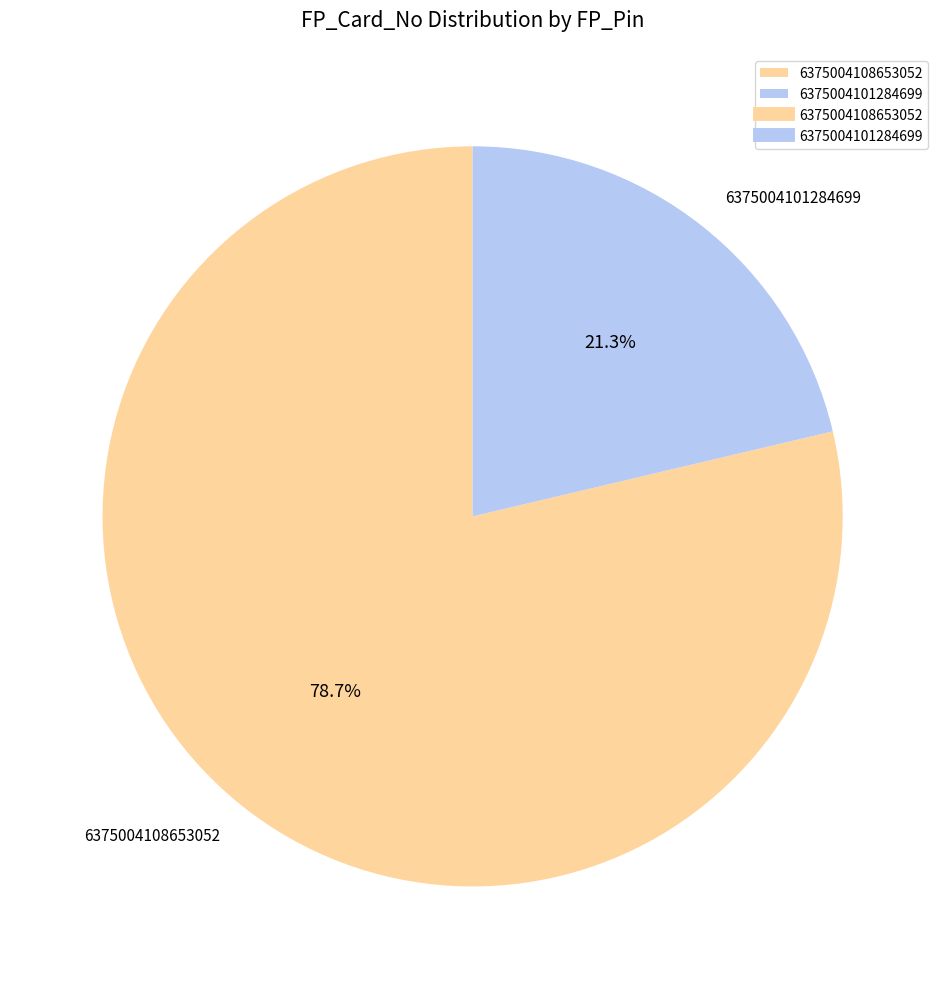

To the nearest percent, what portion does 6375004108653052 represent?

79%